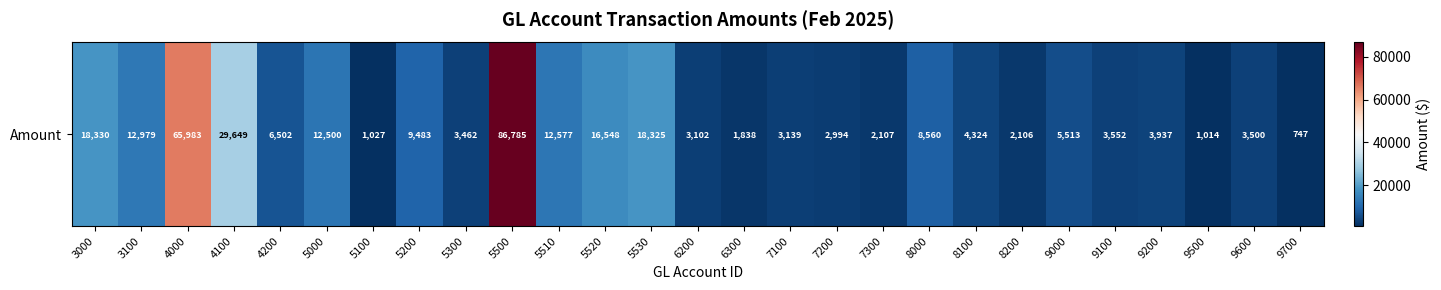

The chart shows a value of 16548.2 at 5520. True or false?

True